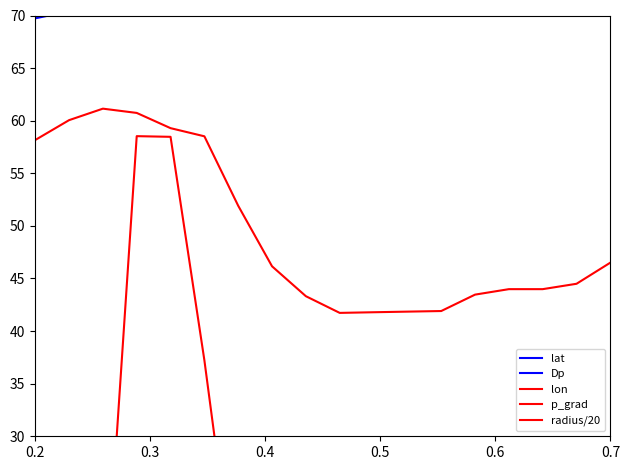

How many interior local peaks does the lon series have?

1